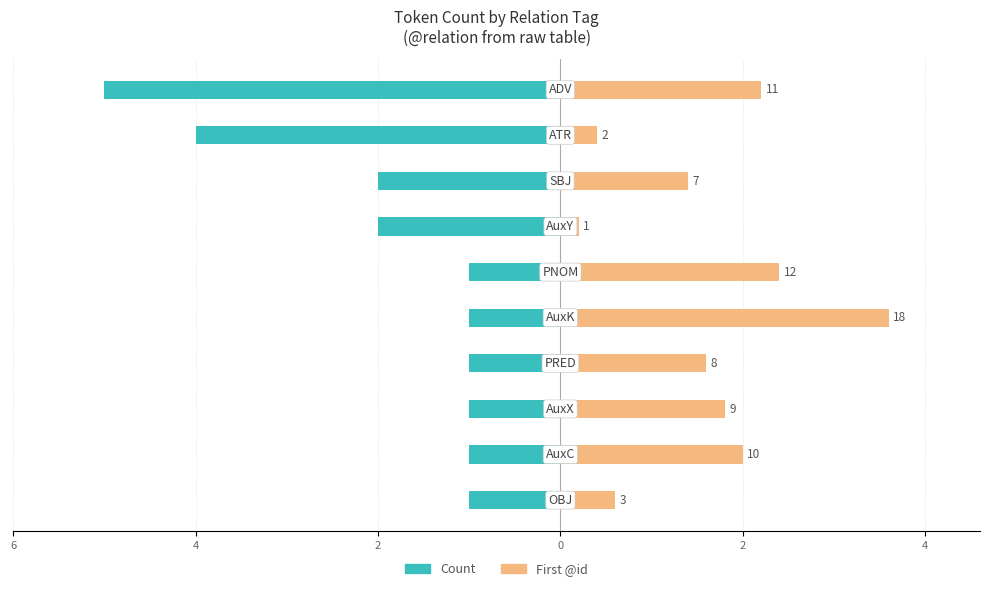

Reading left to right, list all the values displayed in this chart.

Count: -1.0	-1.0	-1.0	-1.0	-1.0	-1.0	-2.0	-2.0	-4.0	-5.0
First @id: 0.6	2.0	1.8	1.6	3.6	2.4	0.2	1.4	0.4	2.2